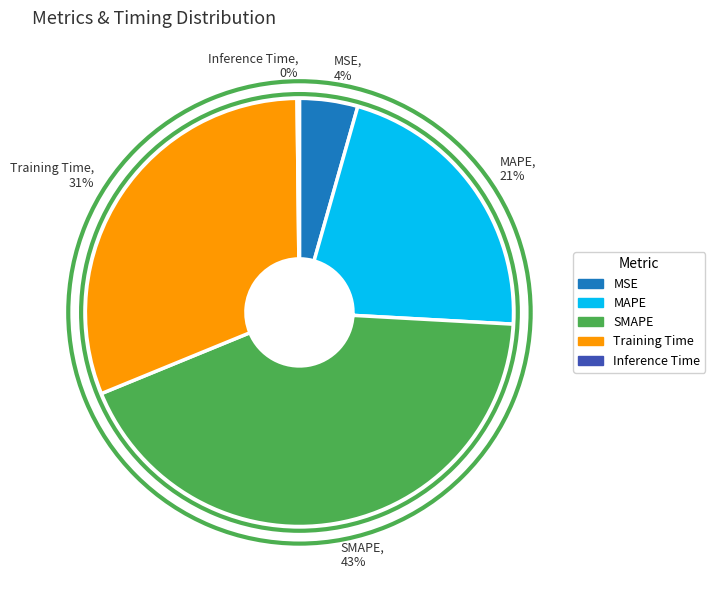

What portion of the pie excludes SMAPE?

57.1%